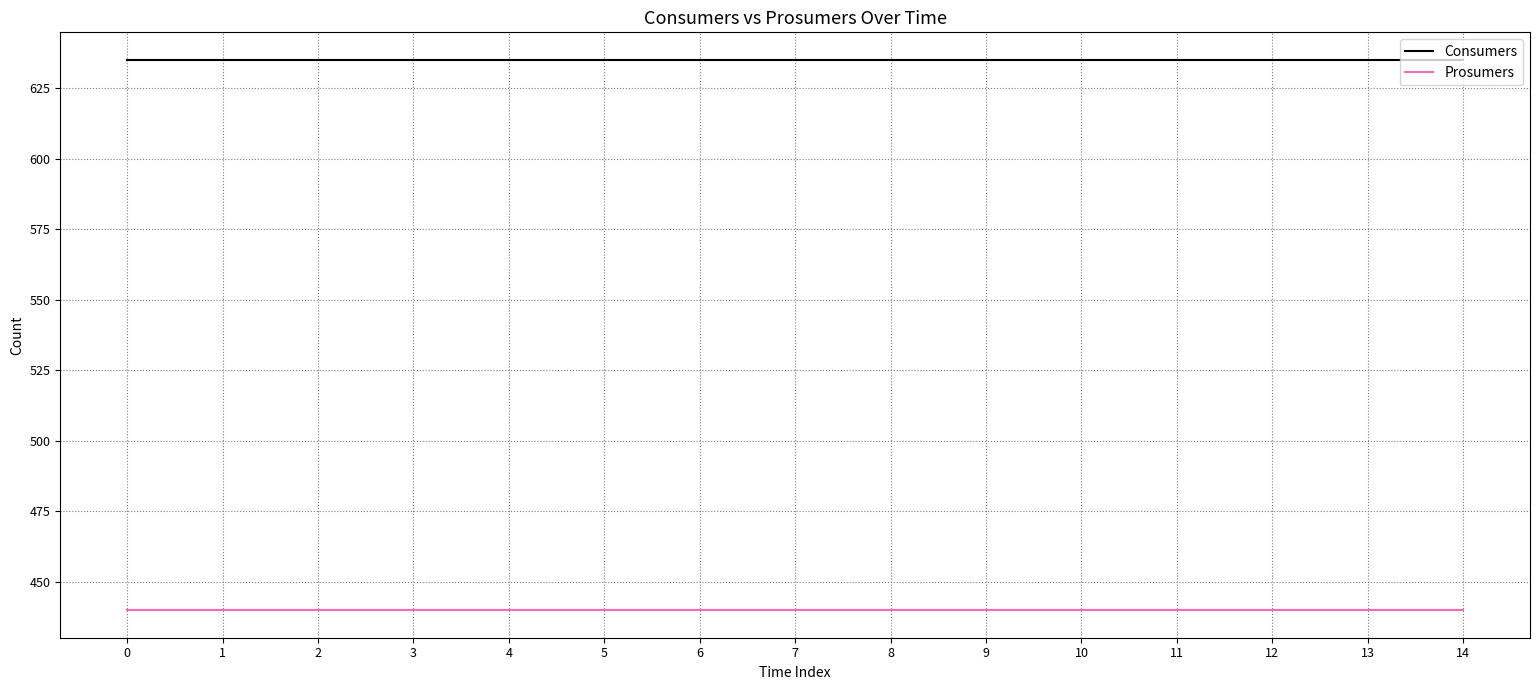

What are all the series names shown in the legend?

Consumers, Prosumers